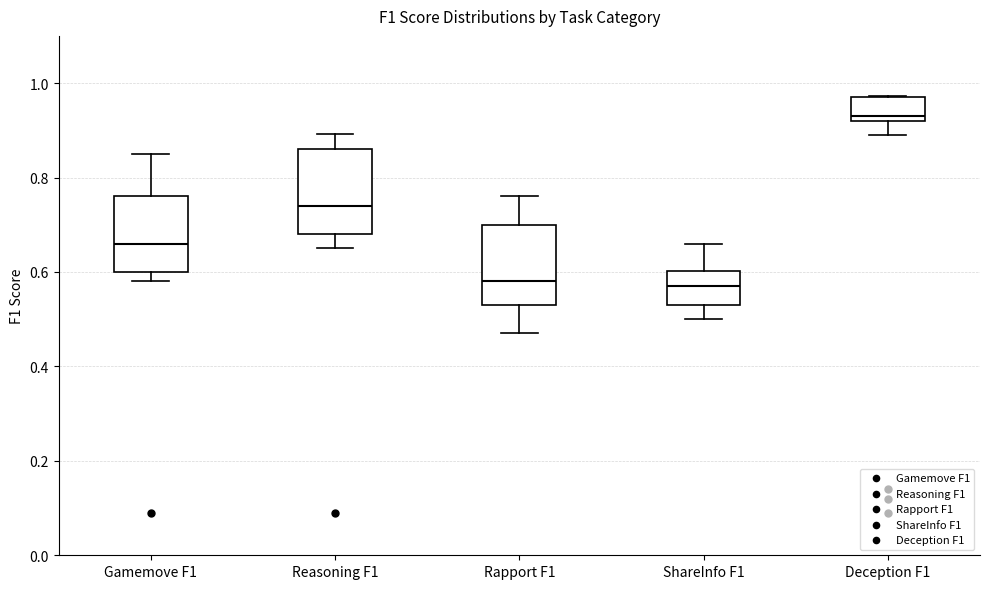

Reading left to right, read every box against the y-axis: the position of its median line, the range the box covers, and the ends of its whiskers. The values are not printed on the chart, so give them approximately, as read against the axis.

Gamemove F1: median 0.66, box 0.60 to 0.76, whiskers 0.58 to 0.86
Reasoning F1: median 0.74, box 0.68 to 0.86, whiskers 0.66 to 0.90
Rapport F1: median 0.58, box 0.54 to 0.70, whiskers 0.48 to 0.76
ShareInfo F1: median 0.58, box 0.54 to 0.60, whiskers 0.50 to 0.66
Deception F1: median 0.94, box 0.92 to 0.98, whiskers 0.90 to 0.98